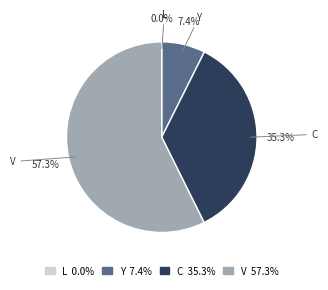

To the nearest percent, what is the difference between the Y and V slice percentages?

50%